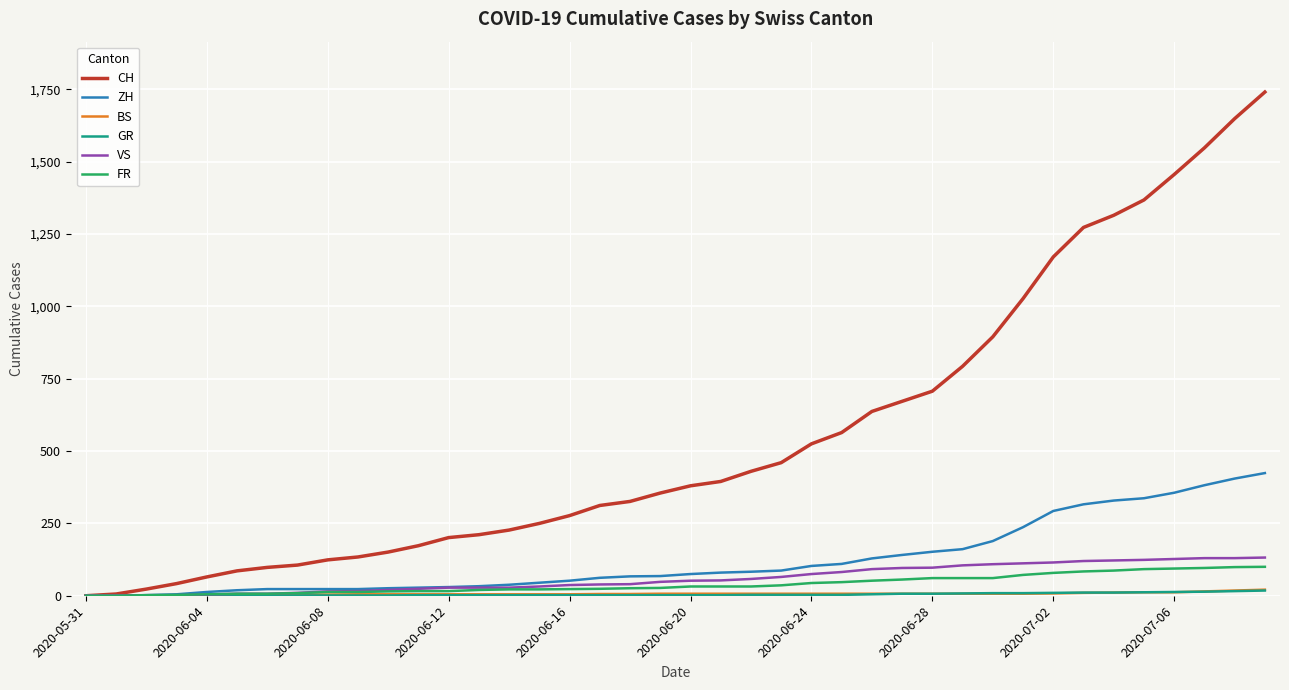

What is the difference between the maximum and second lowest values in the VS series?

131